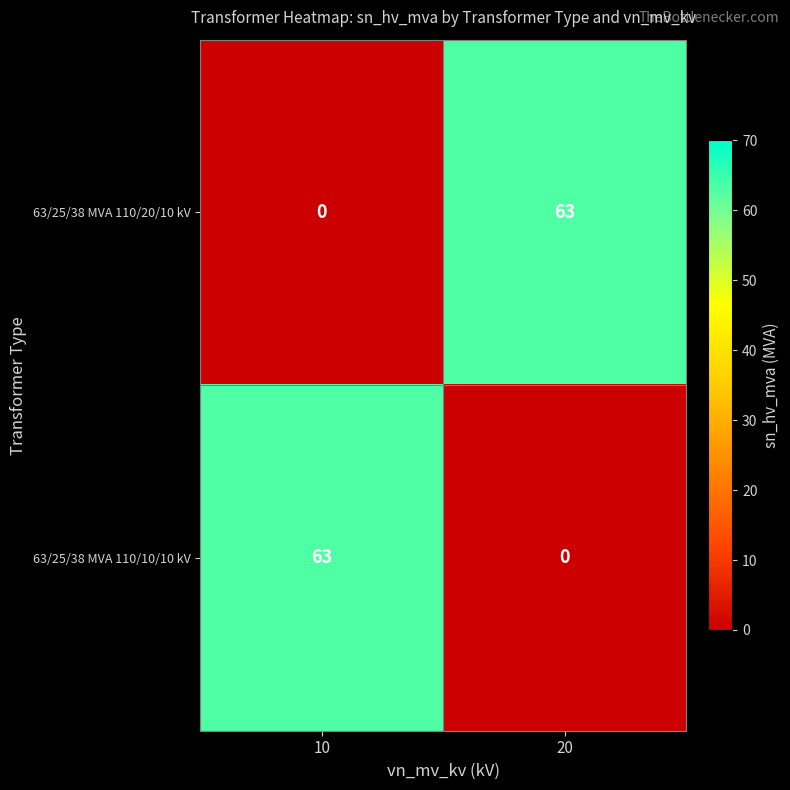

Reading right to left, extract all data points from this chart.

63/25/38 MVA 110/20/10 kV: 20=63	10=0
63/25/38 MVA 110/10/10 kV: 20=0	10=63